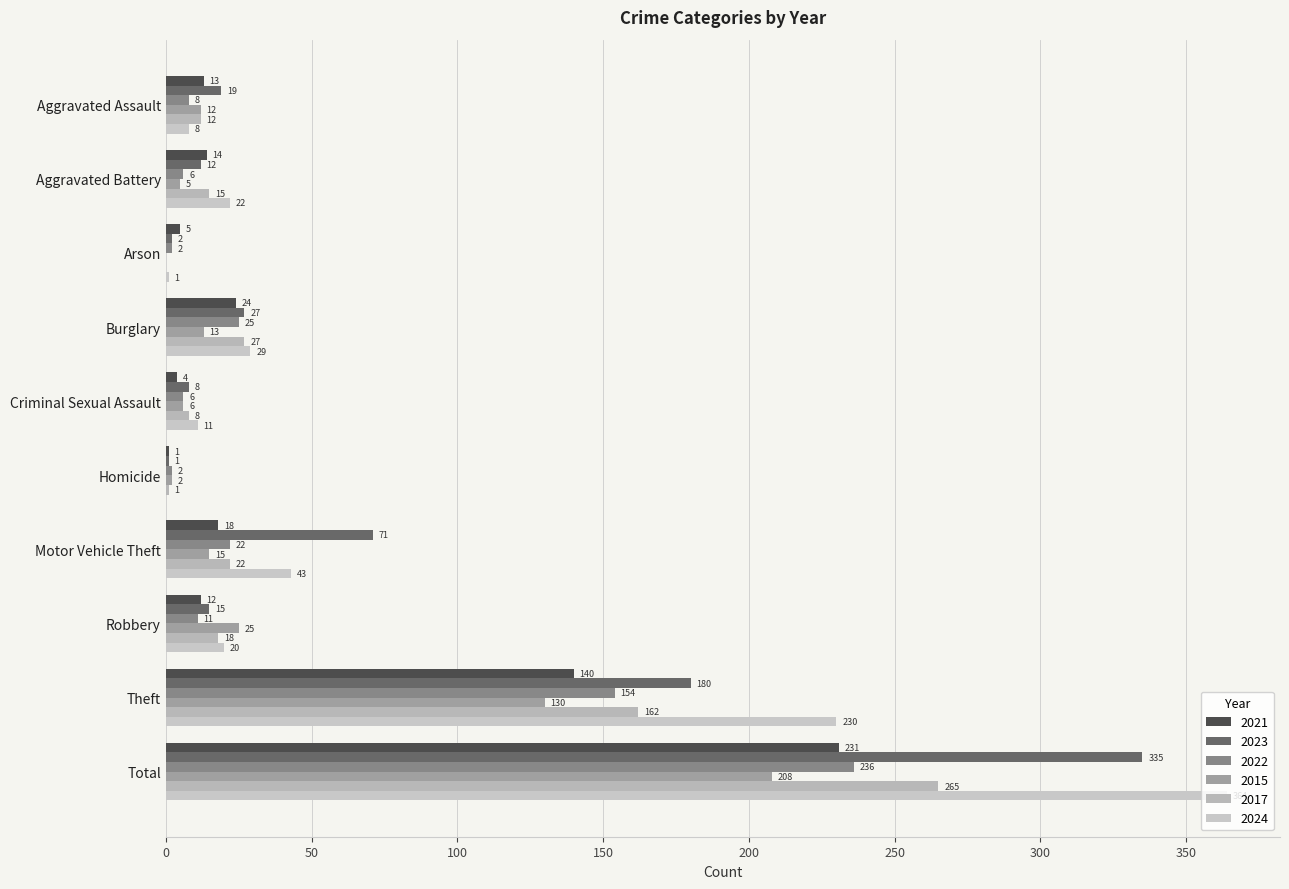

At which category is the sum across all series the highest?

Total